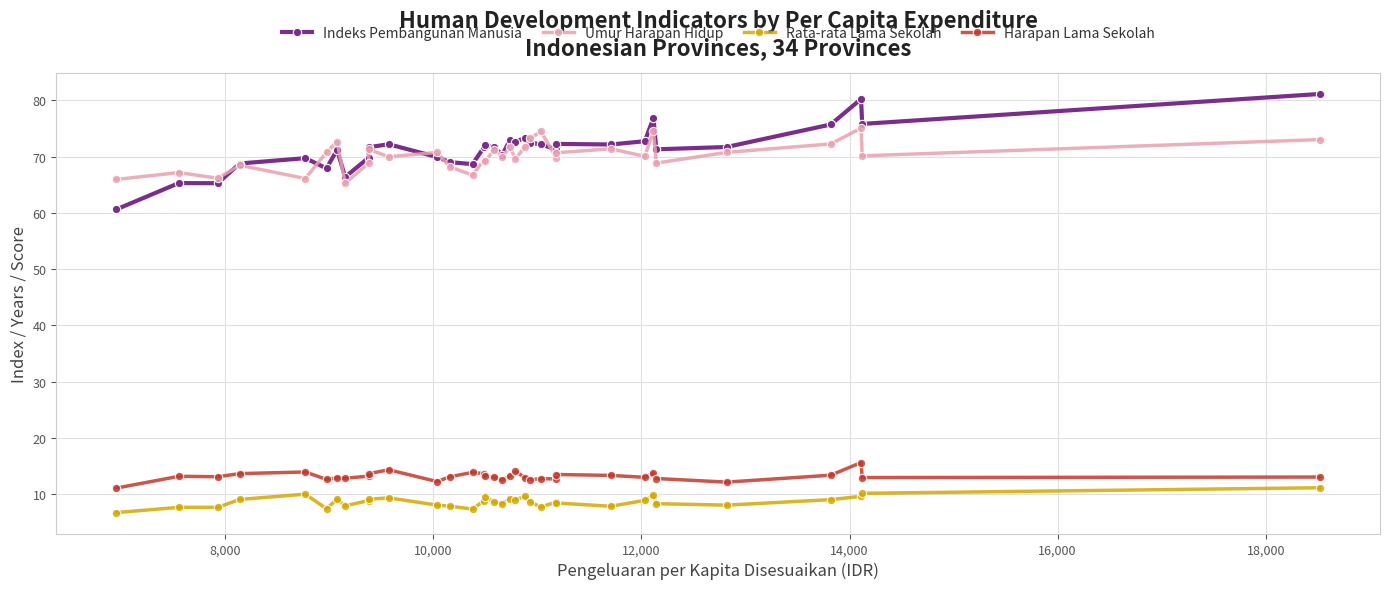

What is the lowest value of the Harapan Lama Sekolah series?

11.1